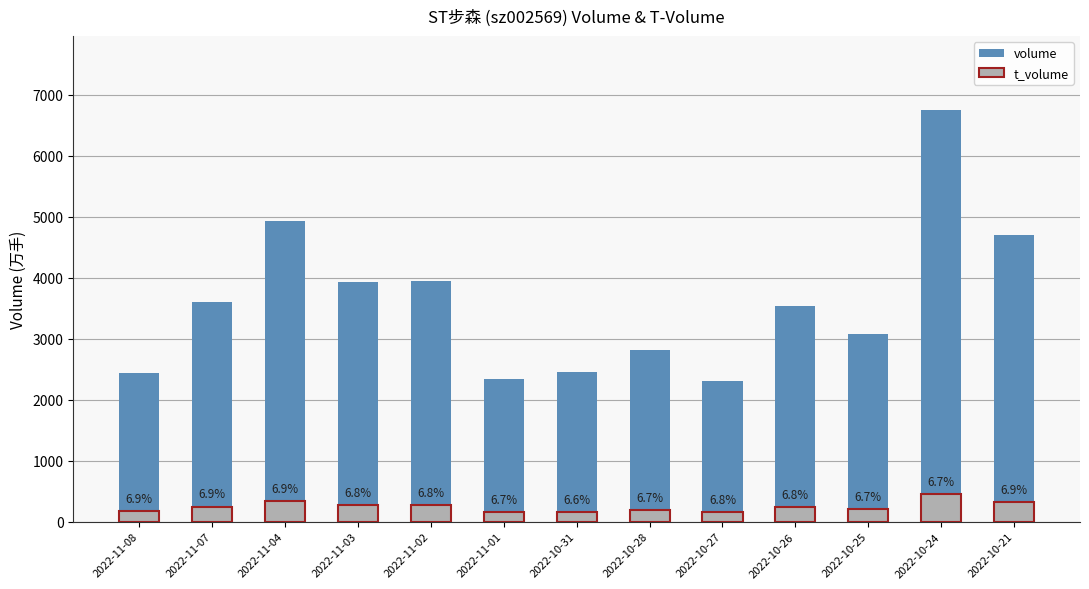

What is the difference between the t_volume values at 2022-10-27 and 2022-10-26?

83